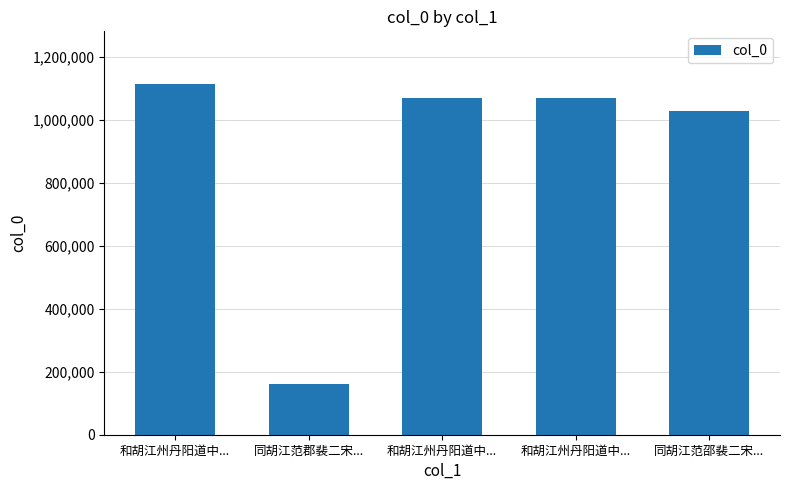

Approximately how many times larger is the value at 和胡江州丹阳道中... compared to 同胡江范郡裴二宋...?

6.7